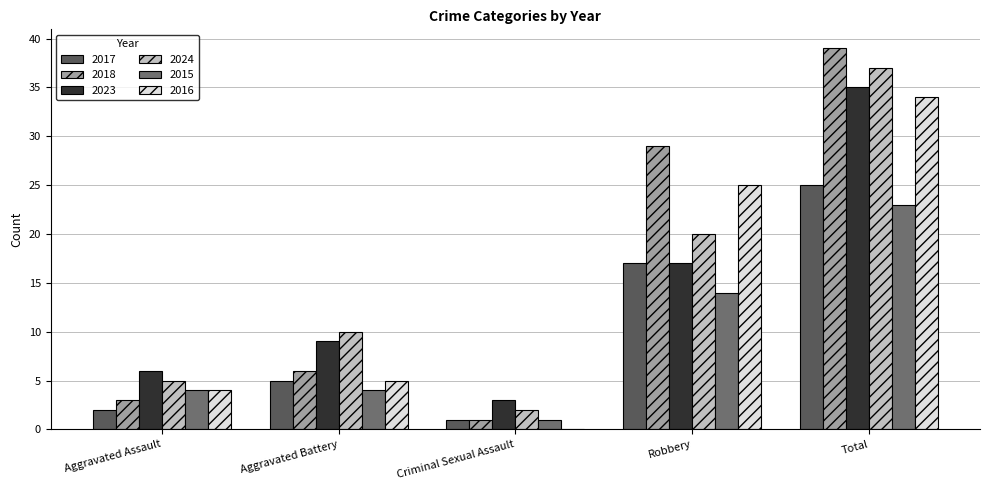

Is it true that 2023 equals 17 at Robbery?

True